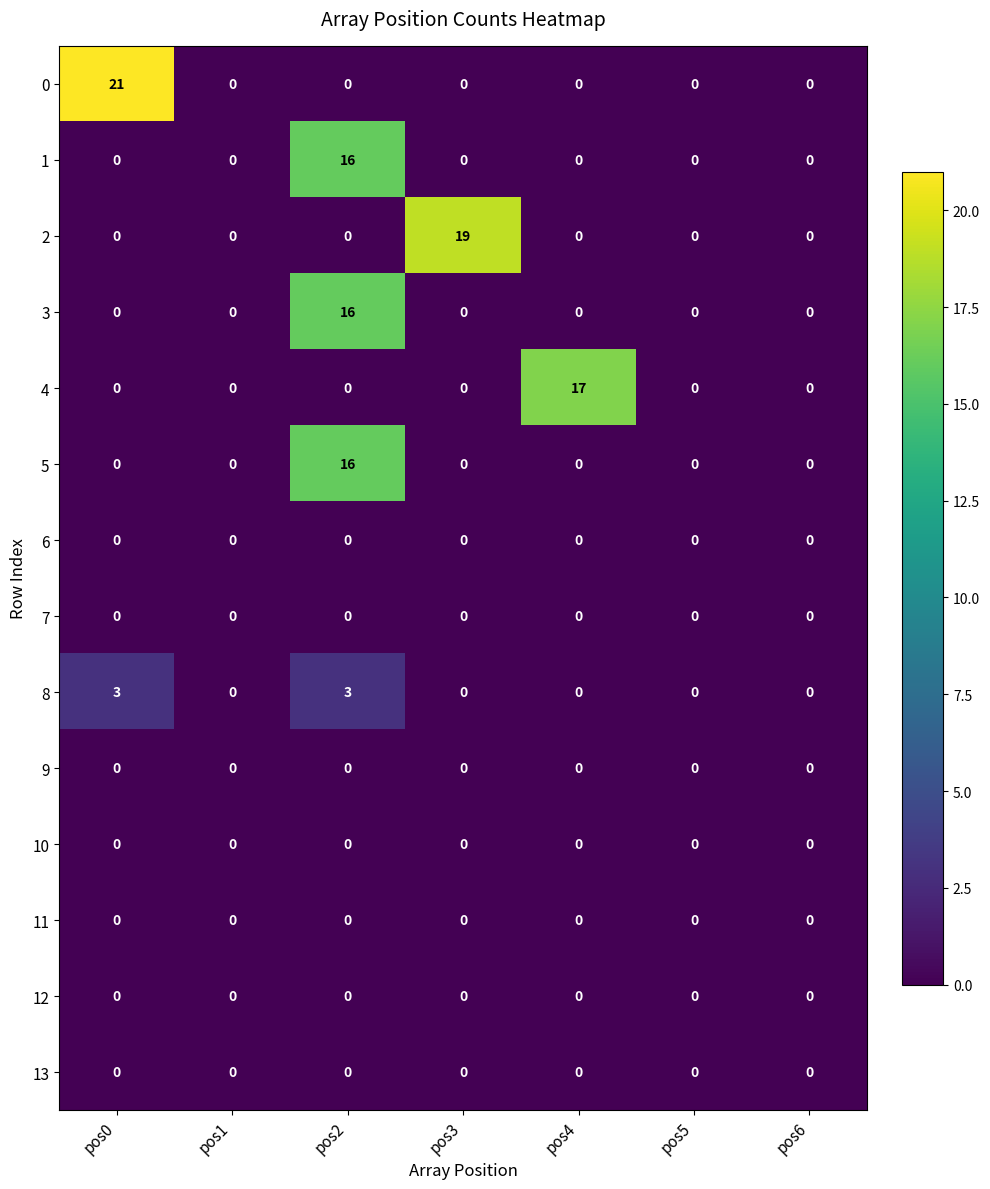

Which series changed the most between pos4 and pos5?

4